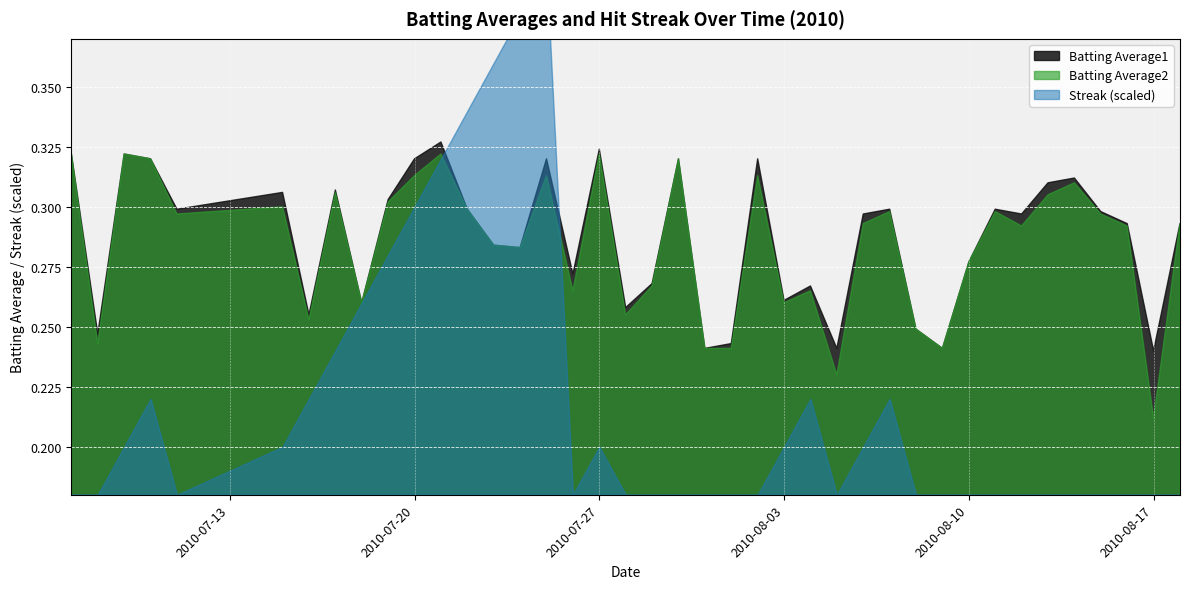

Read the Batting Average1 value at 2010-07-09.

0.3